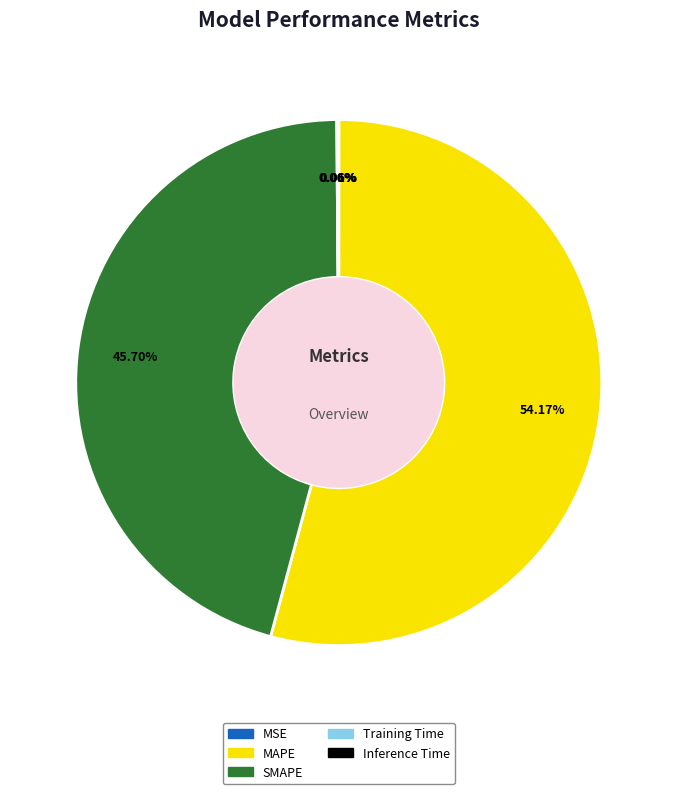

Between MAPE and SMAPE, which is larger?

MAPE